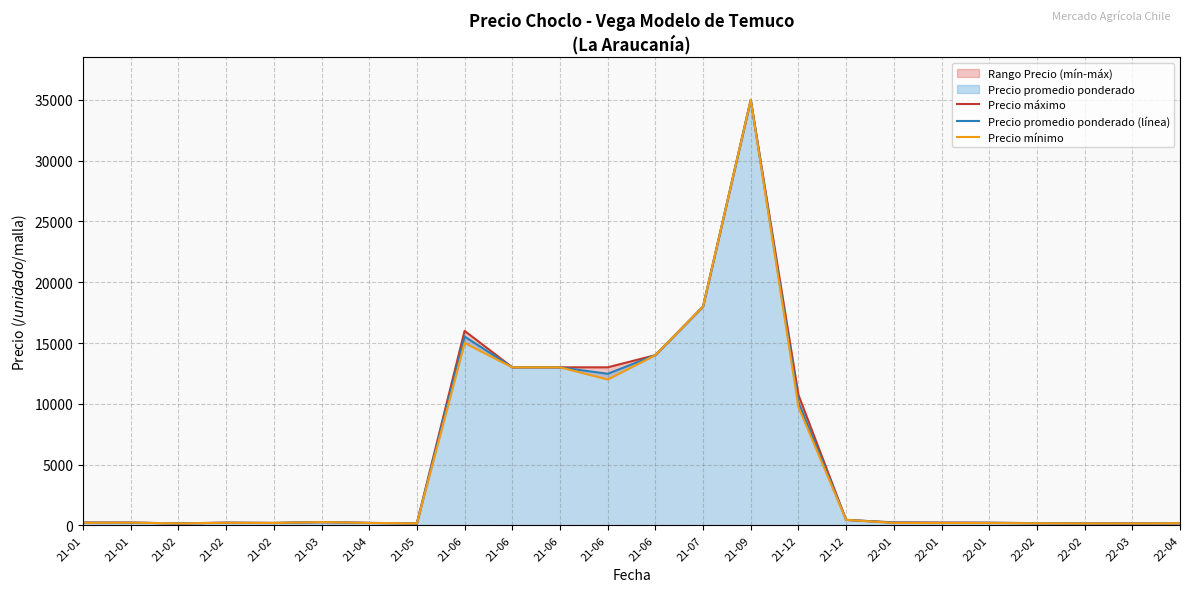

The value of Precio promedio ponderado (línea) at 22-02 is 174.5. True or false?

True